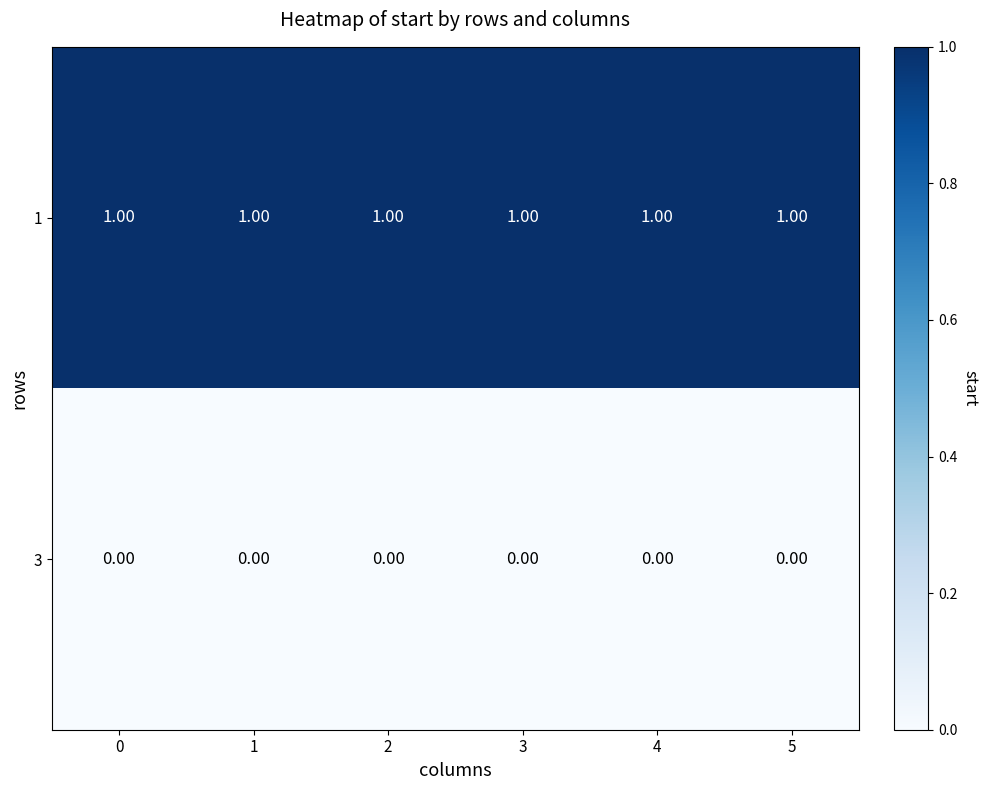

Rank the series at 2 from lowest to highest value.

3, 1